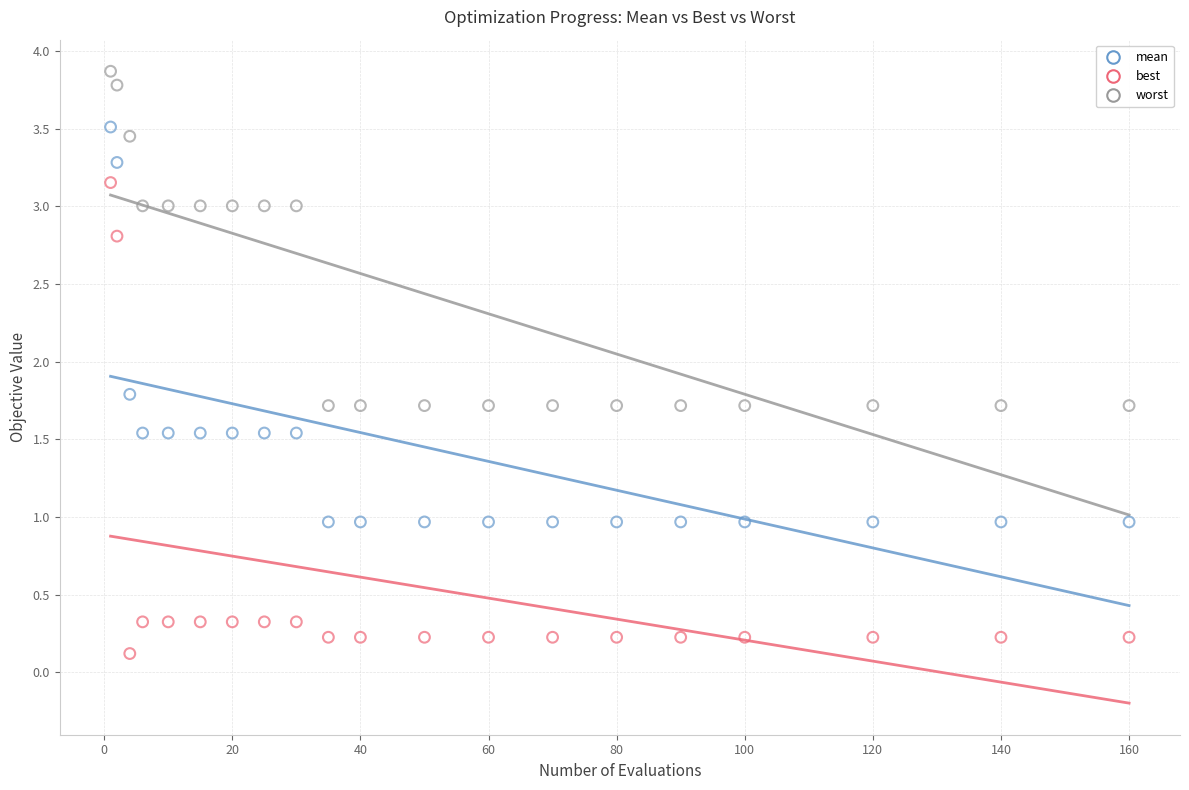

Which series contains the highest Y value?

worst